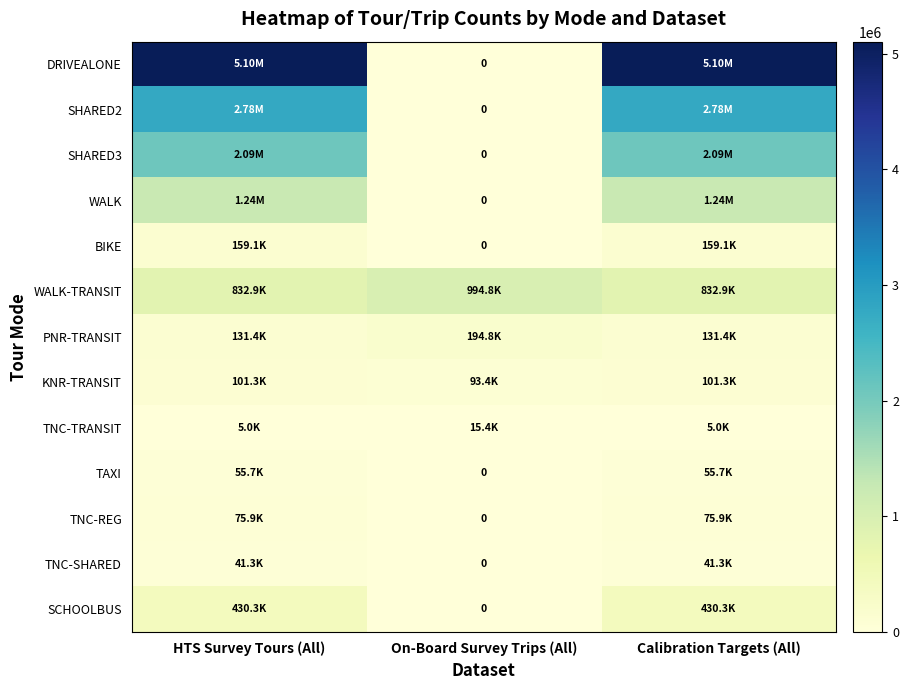

Which series has the largest range (max minus min)?

DRIVEALONE